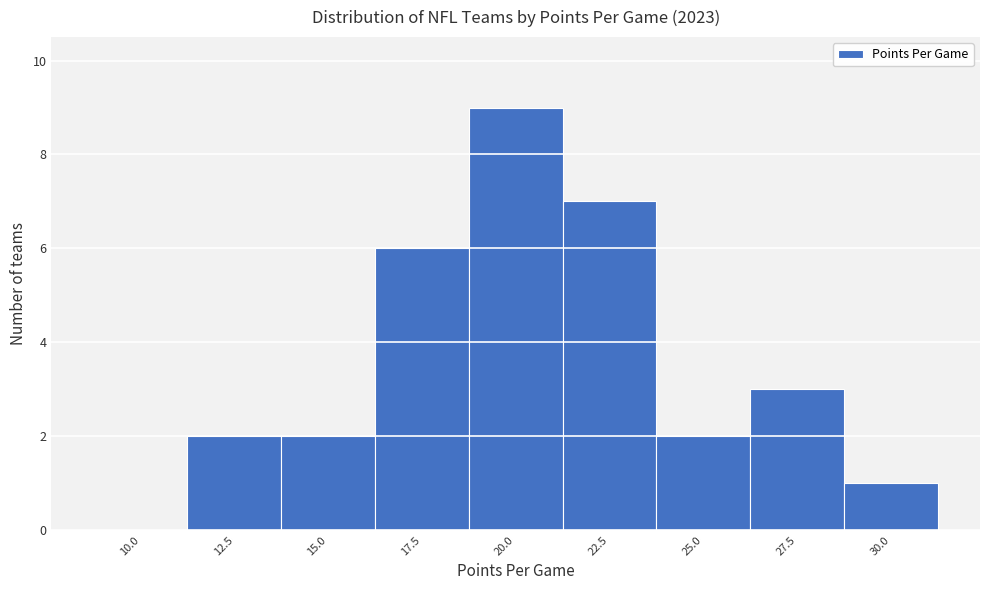

Reading right to left, list all the values displayed in this chart.

30.0=1	27.5=3	25.0=2	22.5=7	20.0=9	17.5=6	15.0=2	12.5=2	10.0=0